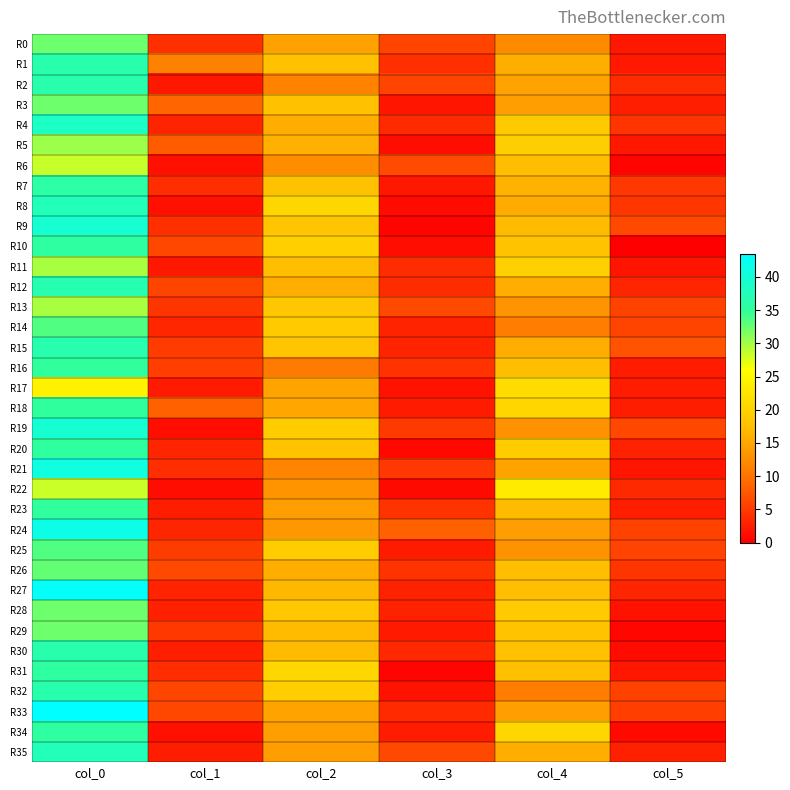

What is the difference between the highest and lowest values at col_2?

10.0